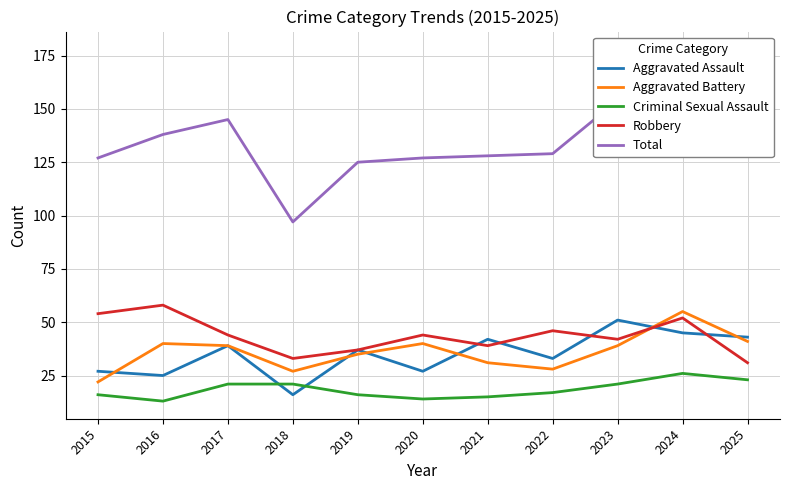

How many lines are shown in the chart?

5